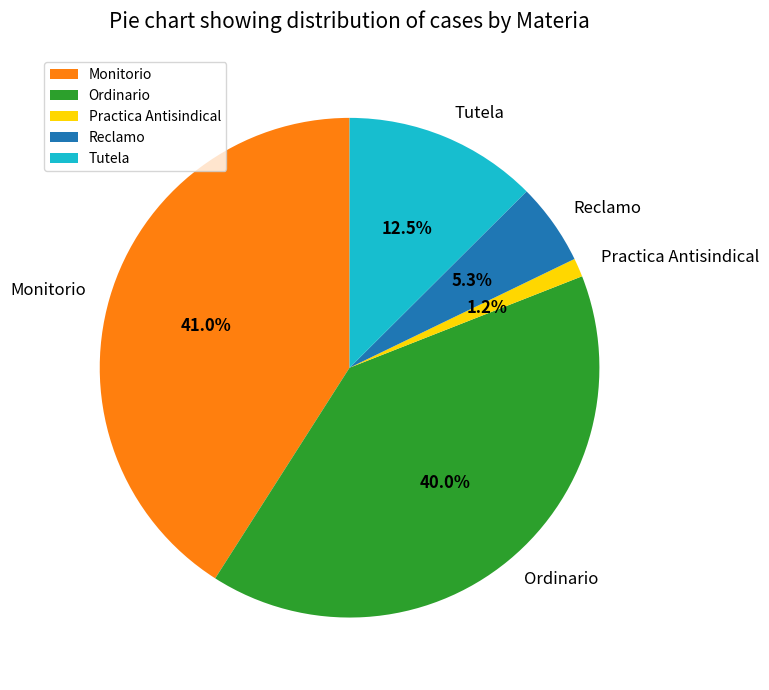

True or false: Practica Antisindical accounts for 1% of the total.

True